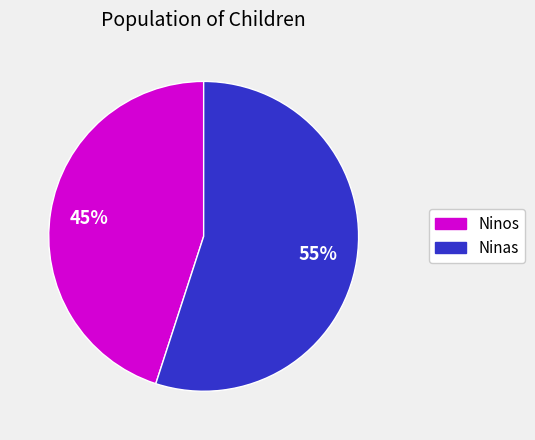

How many slices are in this pie chart?

2